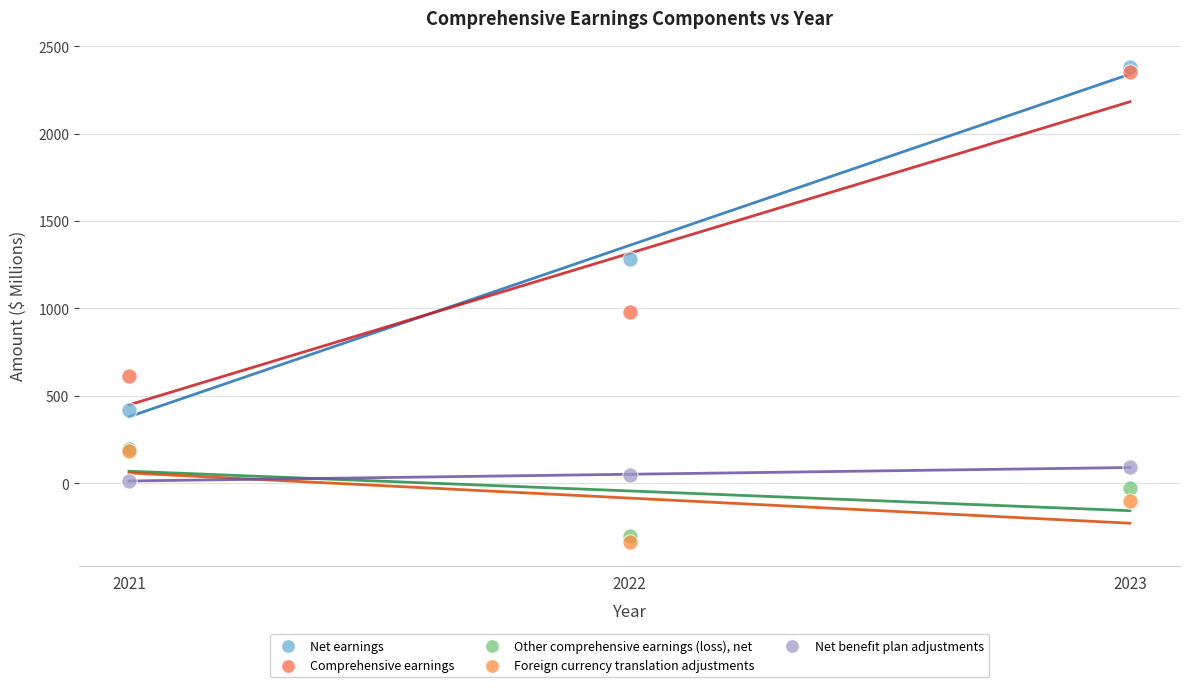

Across all series, what Y value is closest to 1021?

979.3